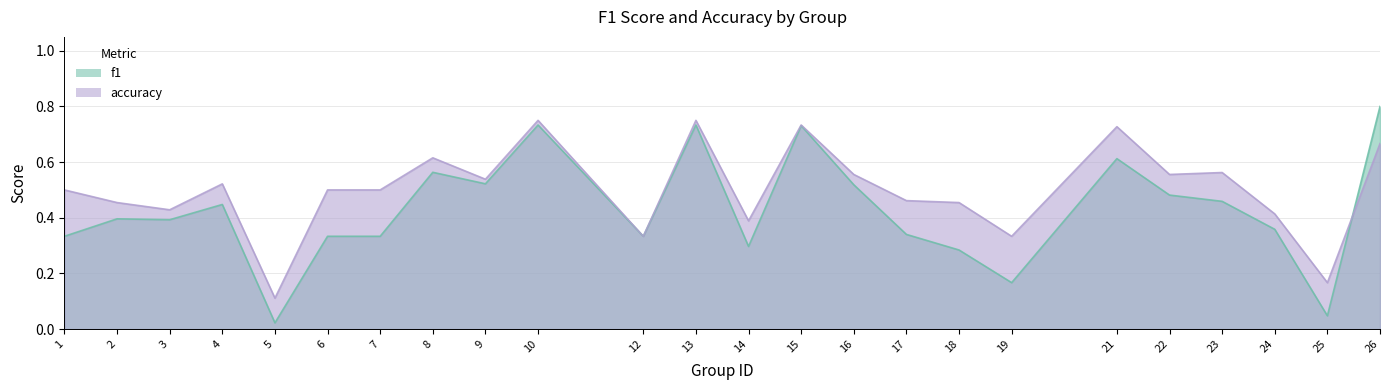

Reading left to right, what are all the values shown in this chart?

f1: 1=0.3	2=0.4	3=0.4	4=0.4	5=0.0	6=0.3	7=0.3	8=0.6	9=0.5	10=0.7	12=0.3	13=0.7	14=0.3	15=0.7	16=0.5	17=0.3	18=0.3	19=0.2	21=0.6	22=0.5	23=0.5	24=0.4	25=0.0	26=0.8
accuracy: 1=0.5	2=0.5	3=0.4	4=0.5	5=0.1	6=0.5	7=0.5	8=0.6	9=0.5	10=0.8	12=0.3	13=0.8	14=0.4	15=0.7	16=0.6	17=0.5	18=0.5	19=0.3	21=0.7	22=0.6	23=0.6	24=0.4	25=0.2	26=0.7